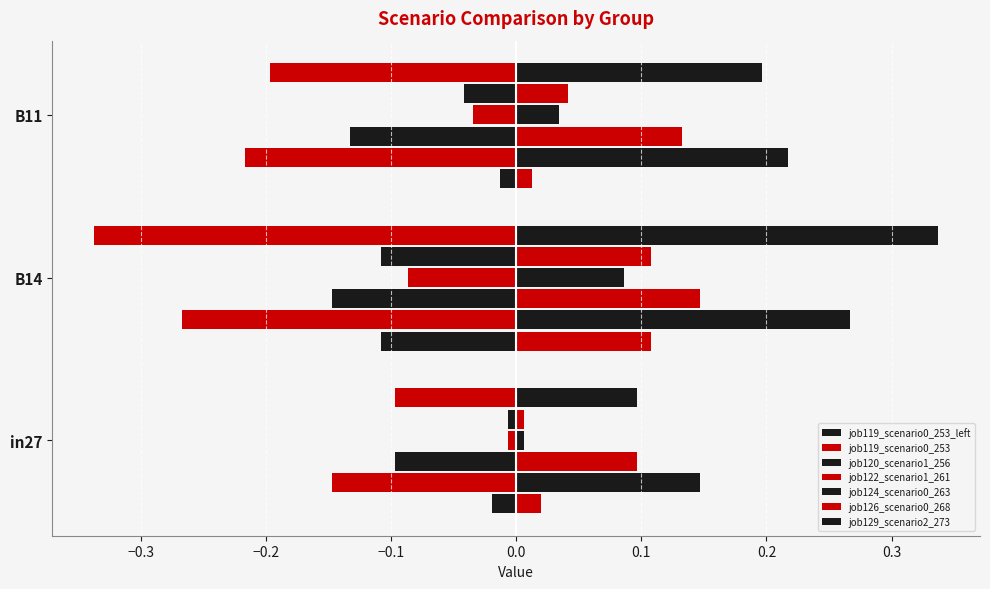

Rank the series at B11 from lowest to highest value.

job120_scenario1_256, job129_scenario2_273, job122_scenario1_261, job126_scenario0_268, job124_scenario0_263, job119_scenario0_253